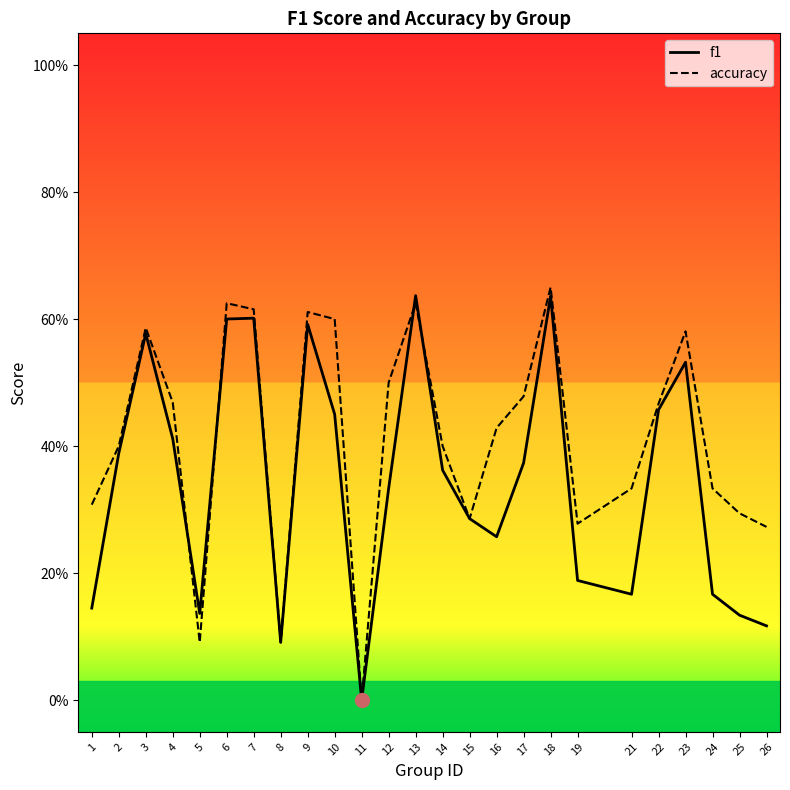

What are all the series names shown in the legend?

f1, accuracy